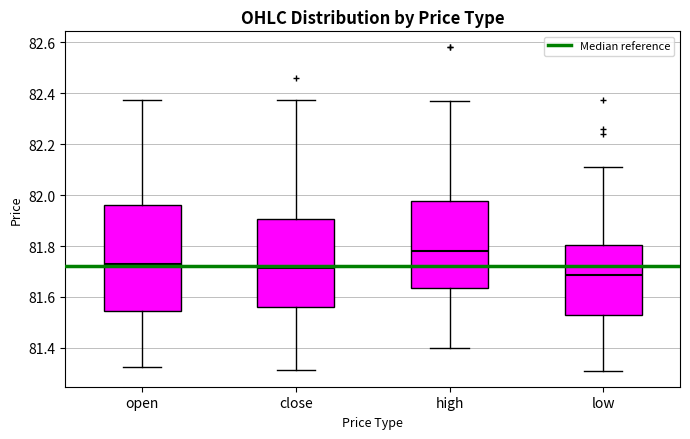

Which box's median line is the highest?

high